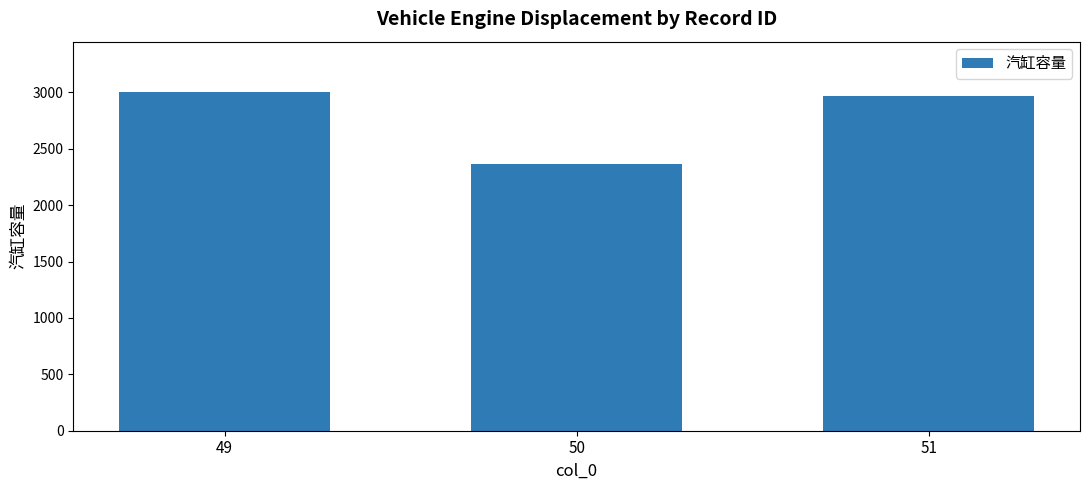

Is it true that the value at 49 is 3000?

True